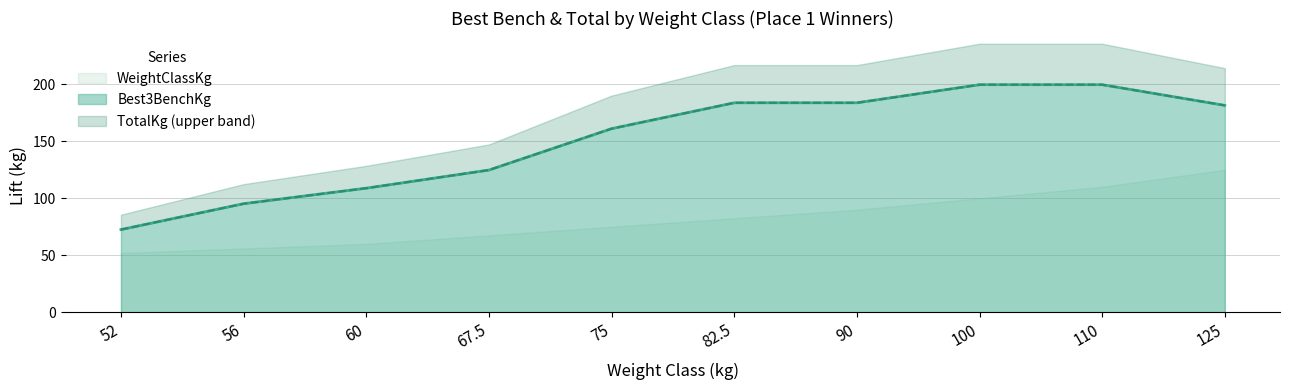

Where is Best3BenchKg nearest to the value 136?

67.5